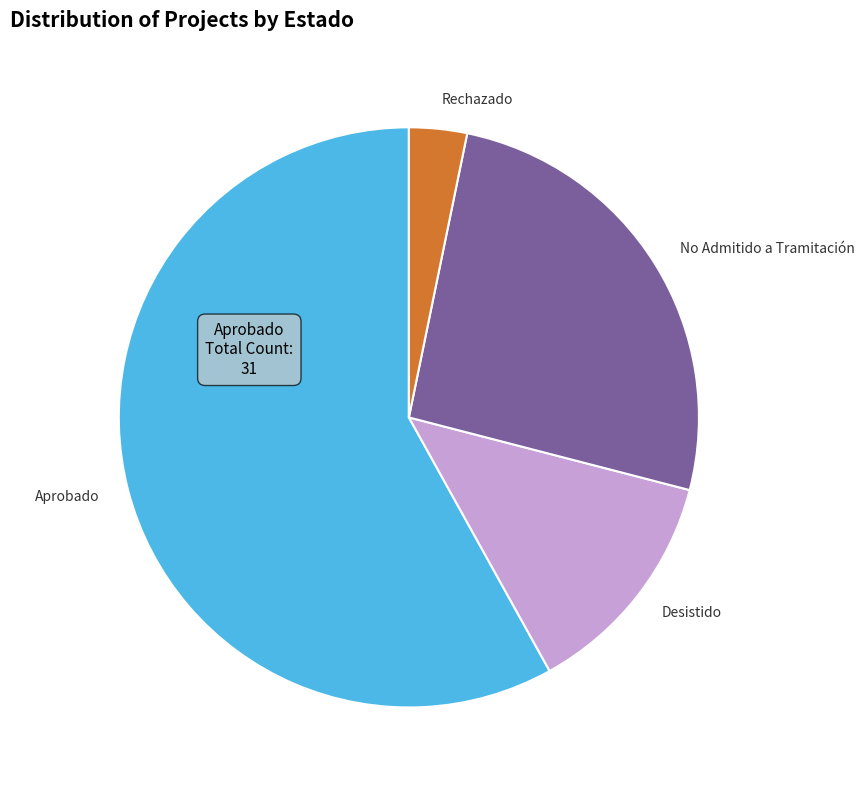

The Aprobado slice represents 58% of the pie. True or false?

True